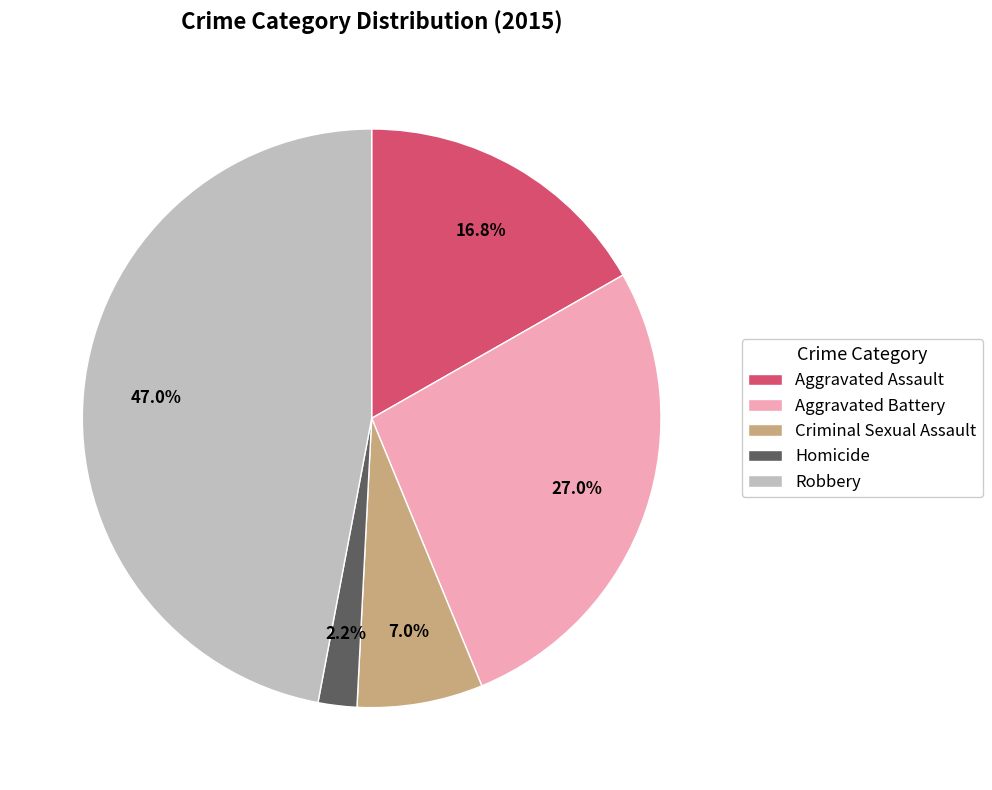

How many slices are in this pie chart?

5